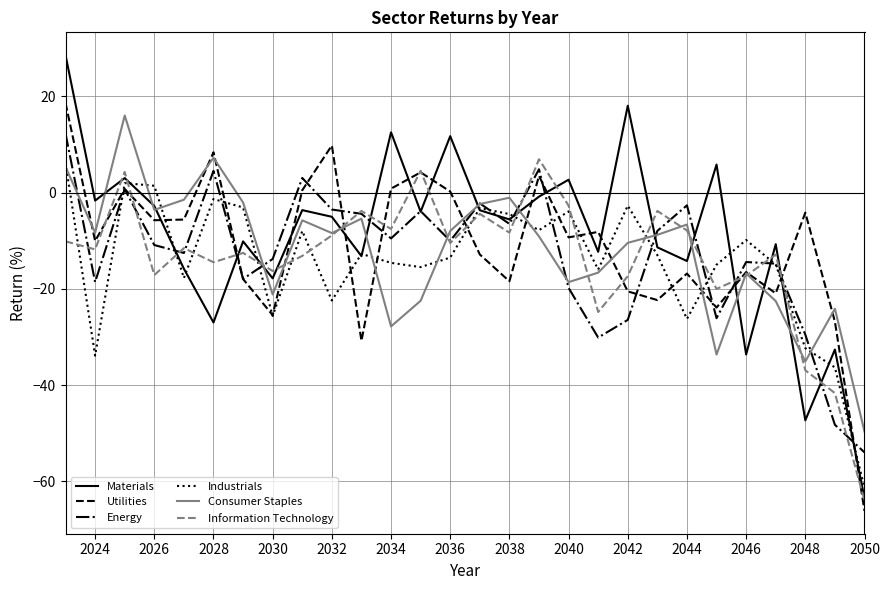

True or false: Utilities and Materials cross at least once.

True